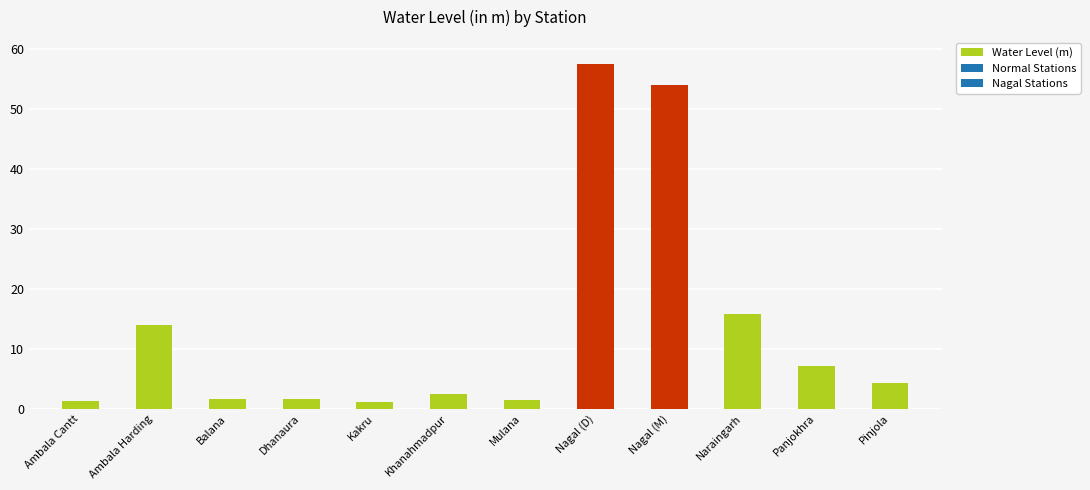

What is the minimum value shown in the chart?

1.1